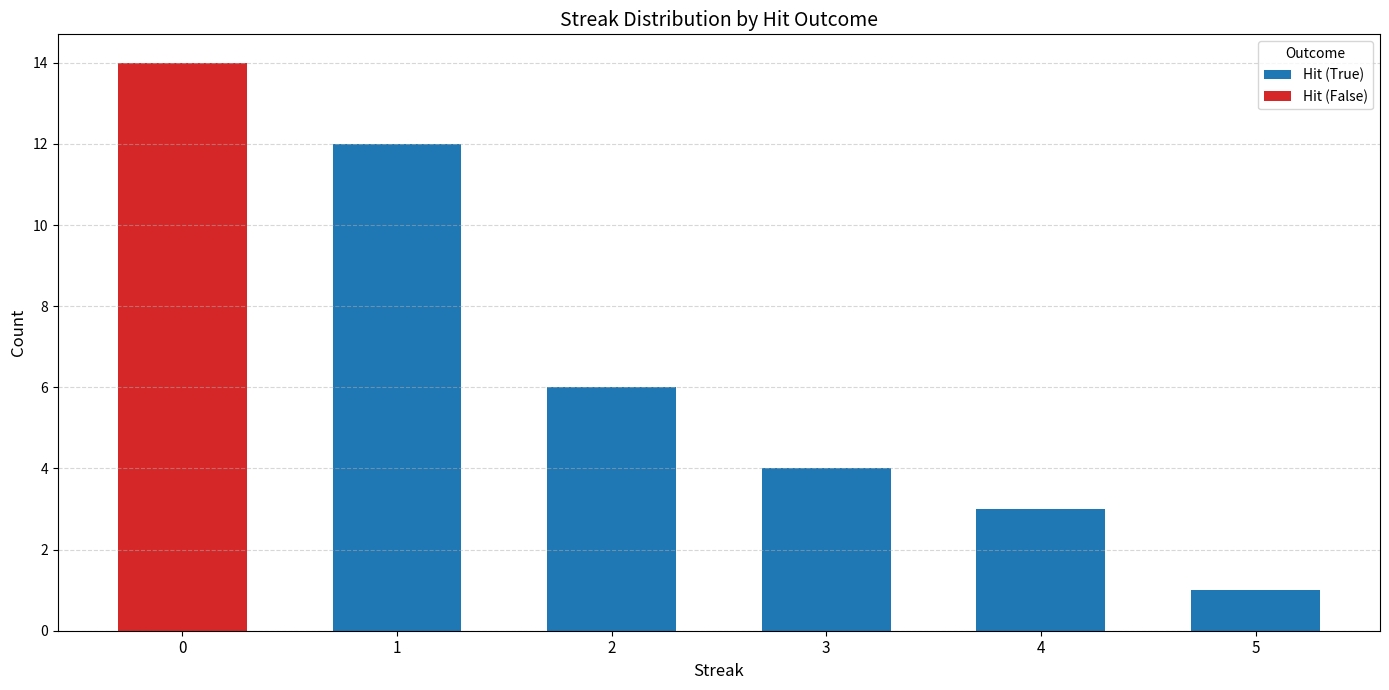

The Hit (True) series shows -8 at 0. True or false?

False